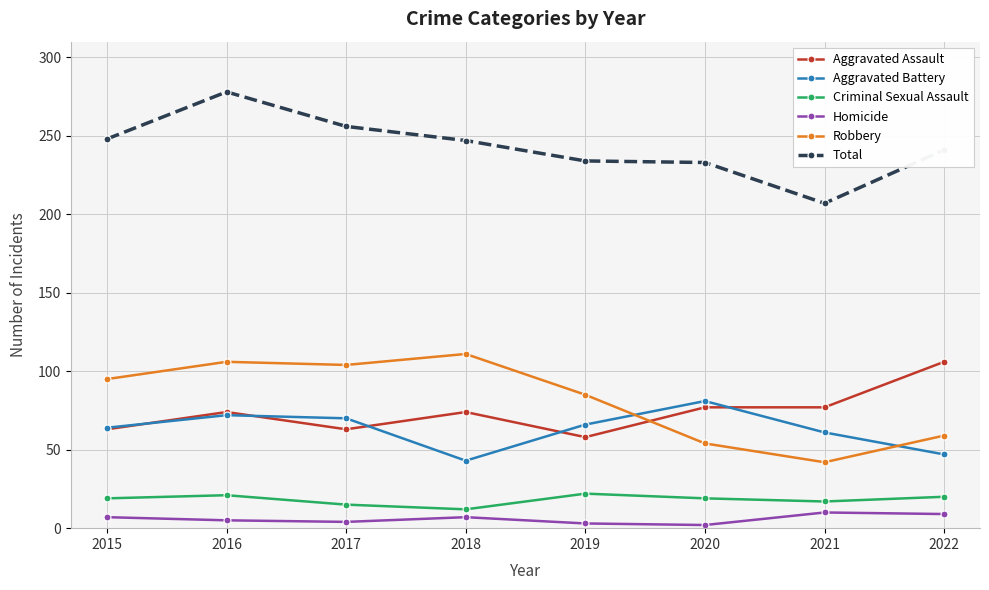

The value of Robbery at 2016 is 106. True or false?

True